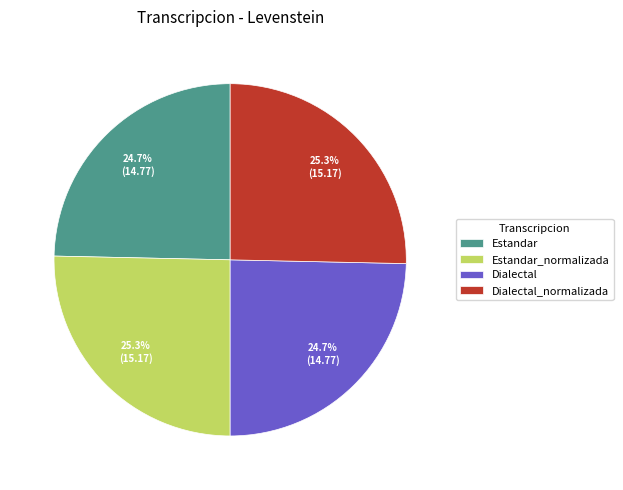

What percentage do Estandar_normalizada and Estandar together represent?

50.0%